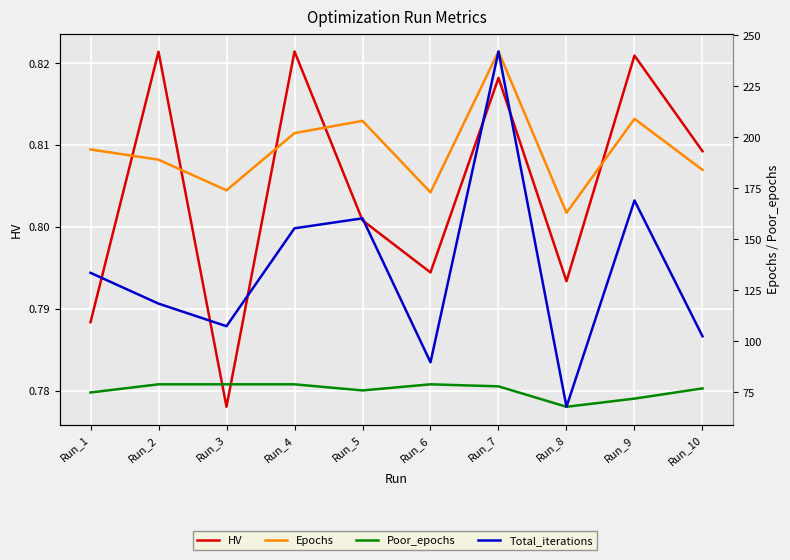

List the series in order of their peak value, lowest first.

HV, Poor_epochs, Epochs, Total_iterations